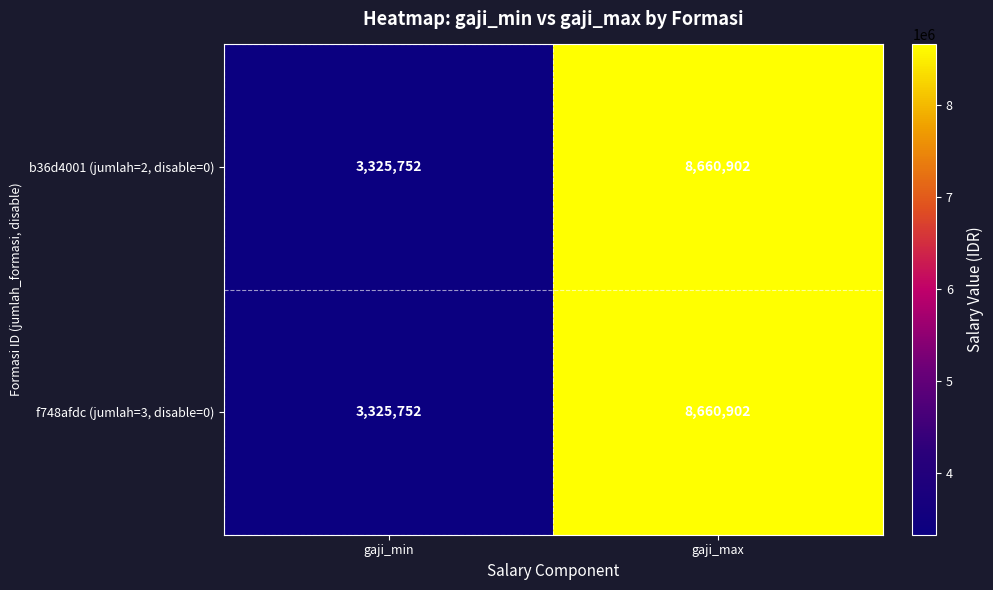

What is the greatest value displayed?

8660902